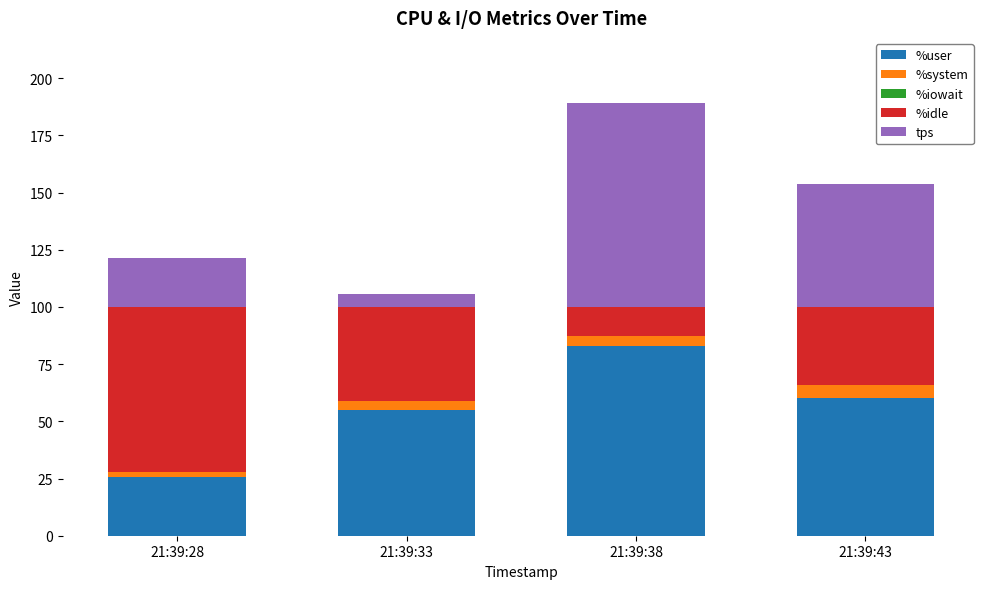

Which category has the highest value in the %user series?

21:39:38